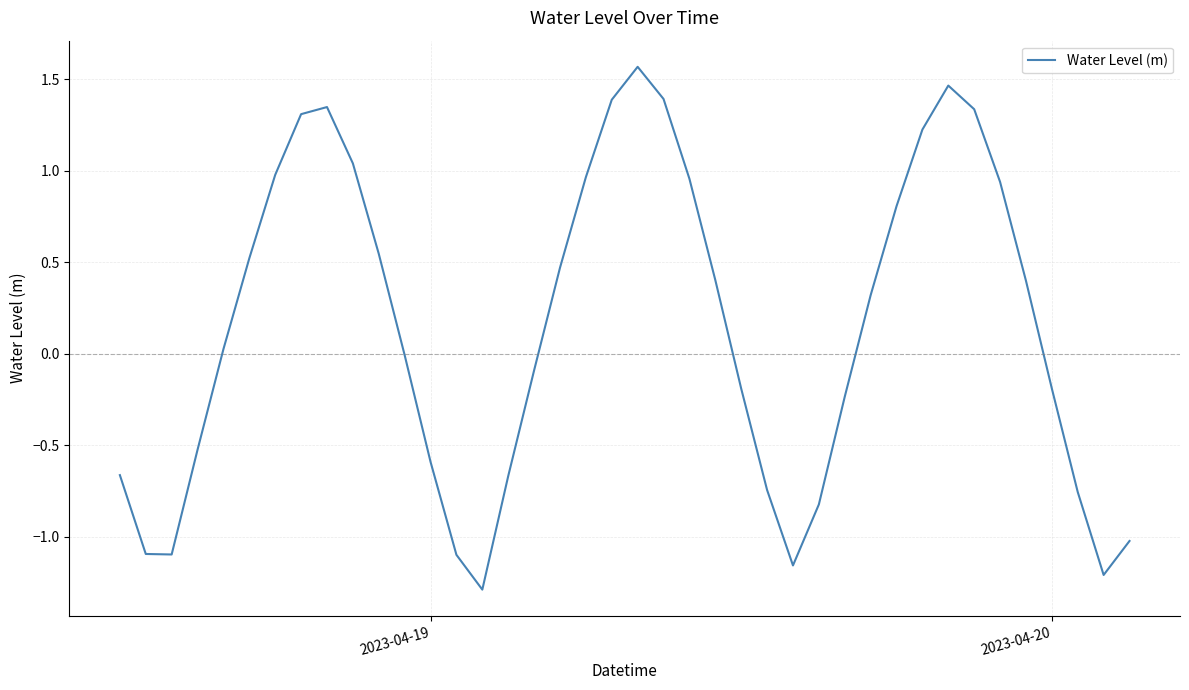

What is the difference between the maximum and minimum values?

2.9